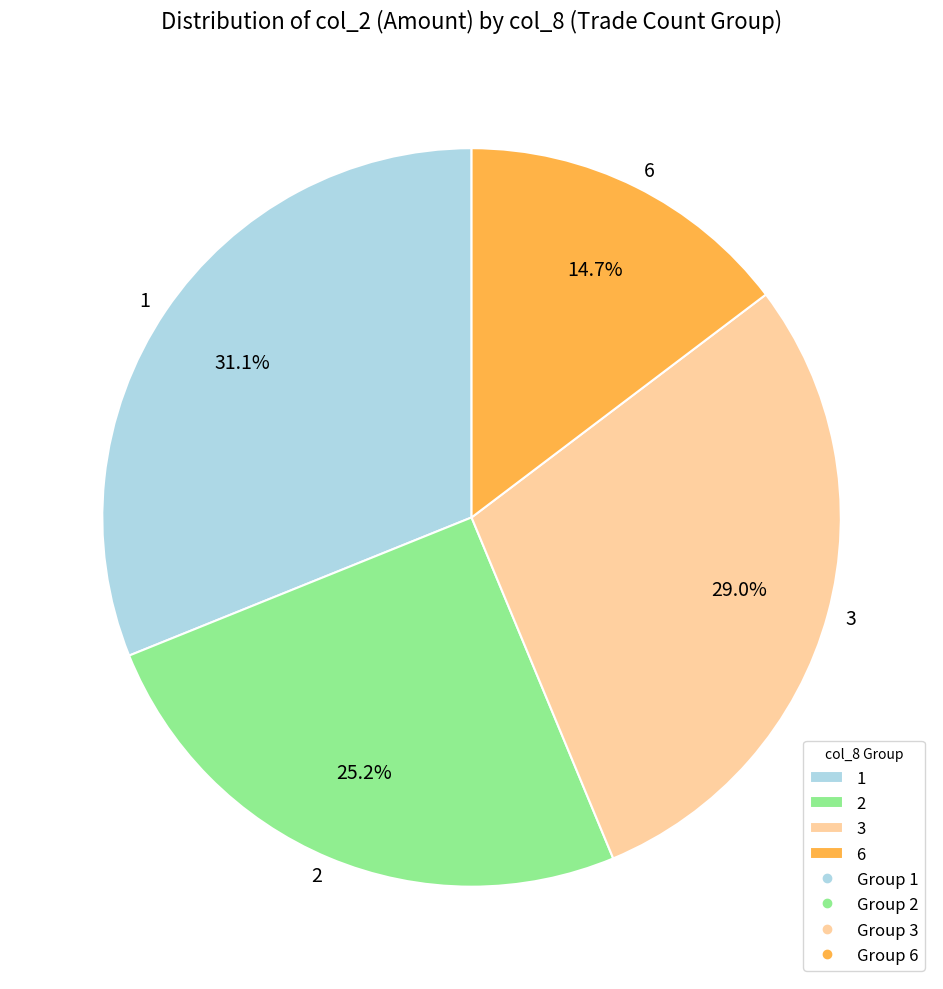

To the nearest percent, what is the difference between the largest and smallest slice percentages?

16%